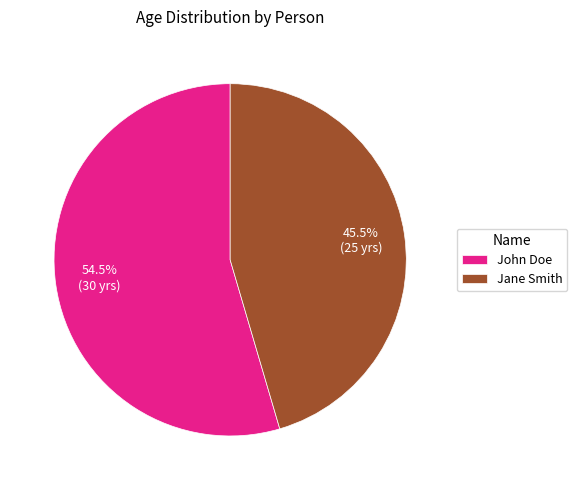

Approximately how many times larger is the value at Jane Smith compared to John Doe?

0.8